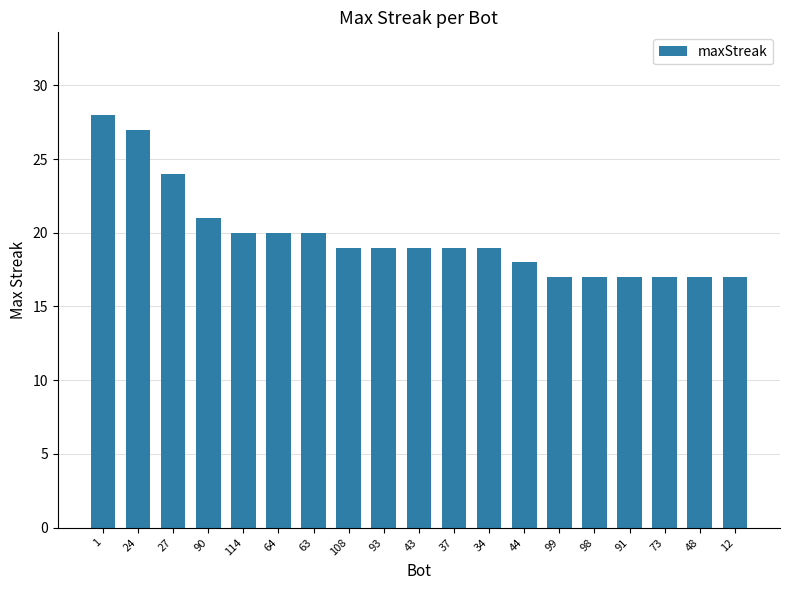

What is the average value?

20